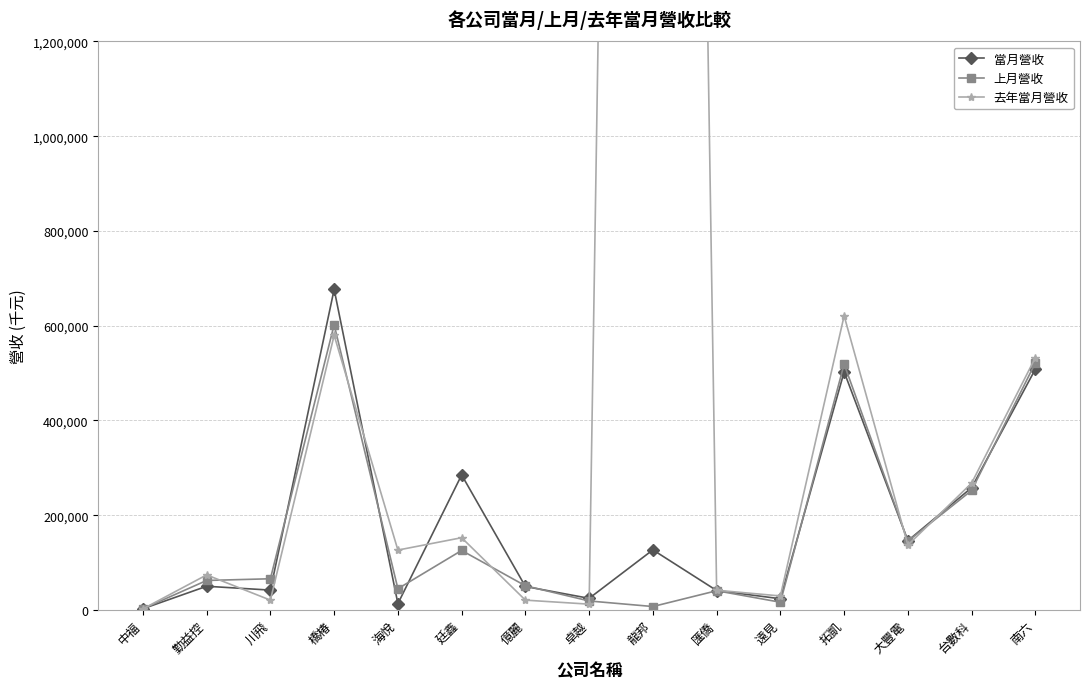

Between which two adjacent categories do 去年當月營收 and 當月營收 first intersect?

中福 and 勤益控